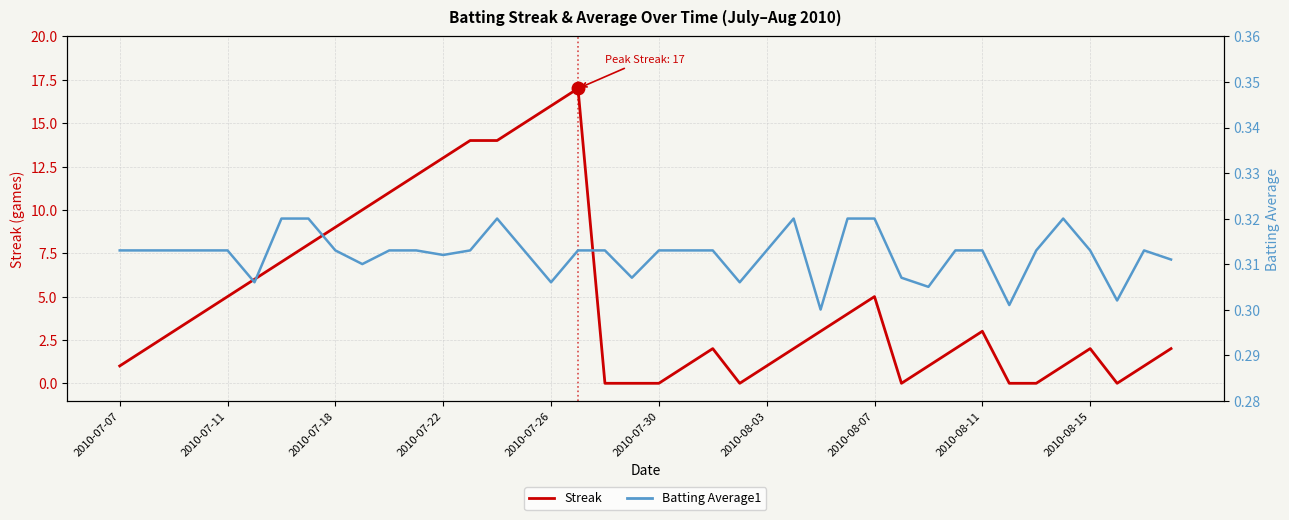

How many categories are shown in the chart?

40